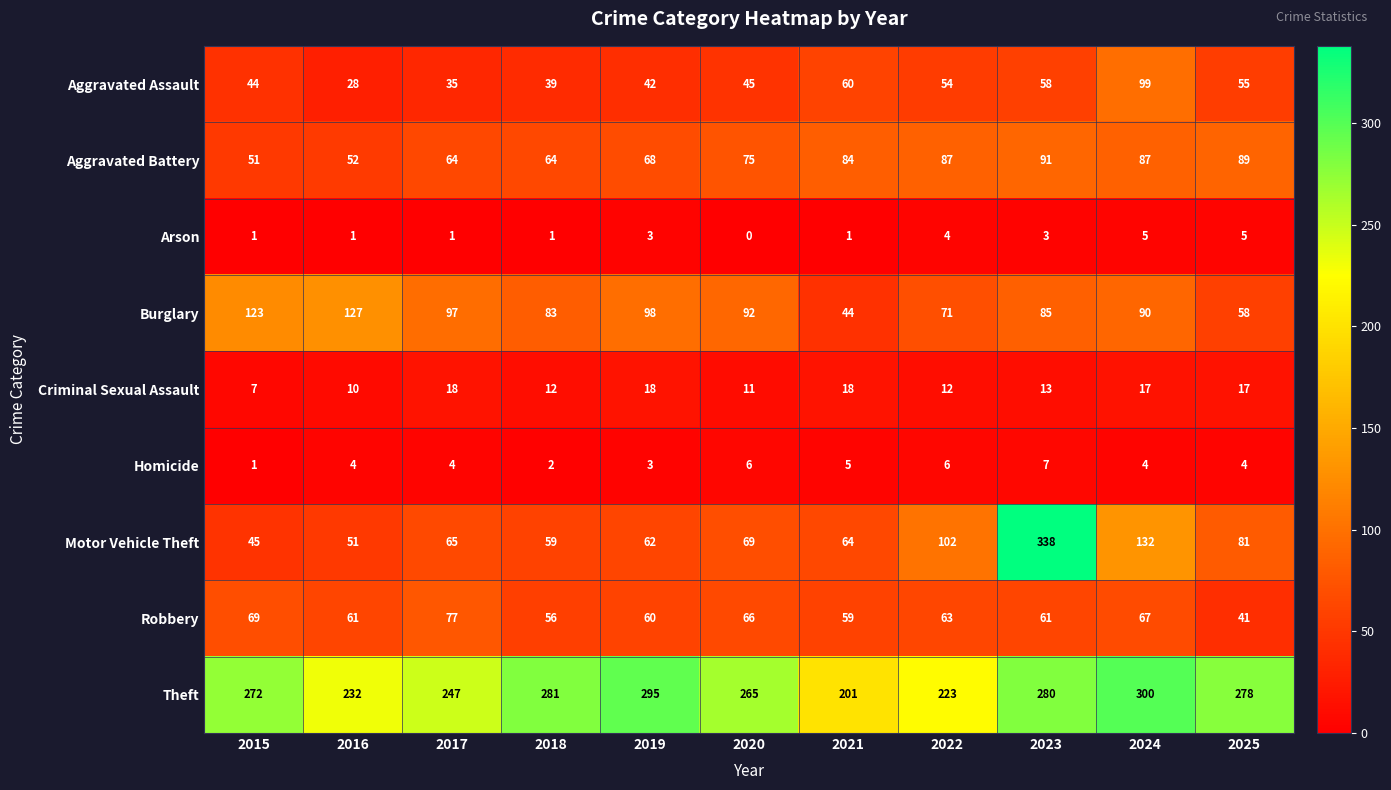

What is the total value across all series at 2017?

608